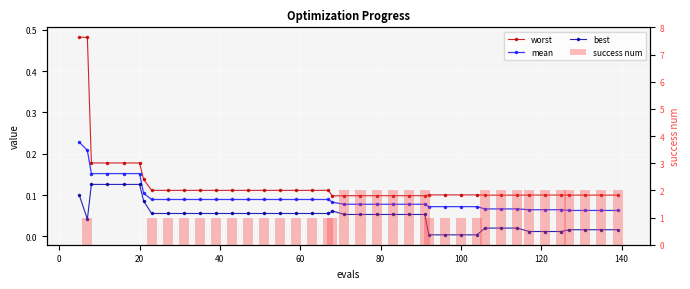

True or false: success num has a value of 1.2 at 20.

False